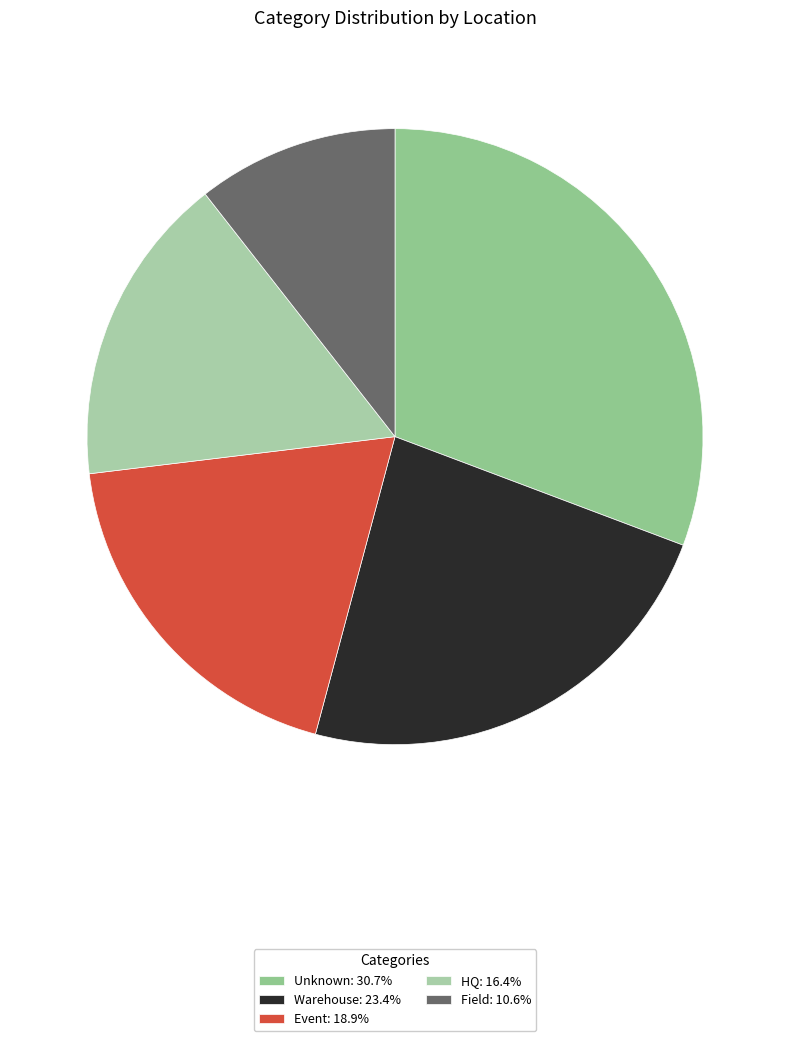

To the nearest percent, what is the average slice percentage?

20%